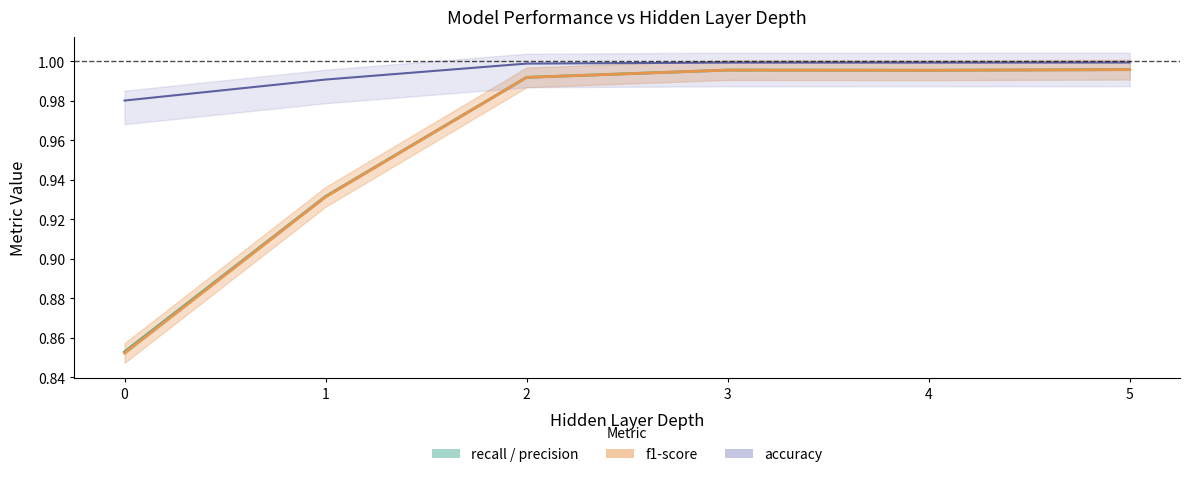

Which series has the largest range (max minus min)?

f1-score